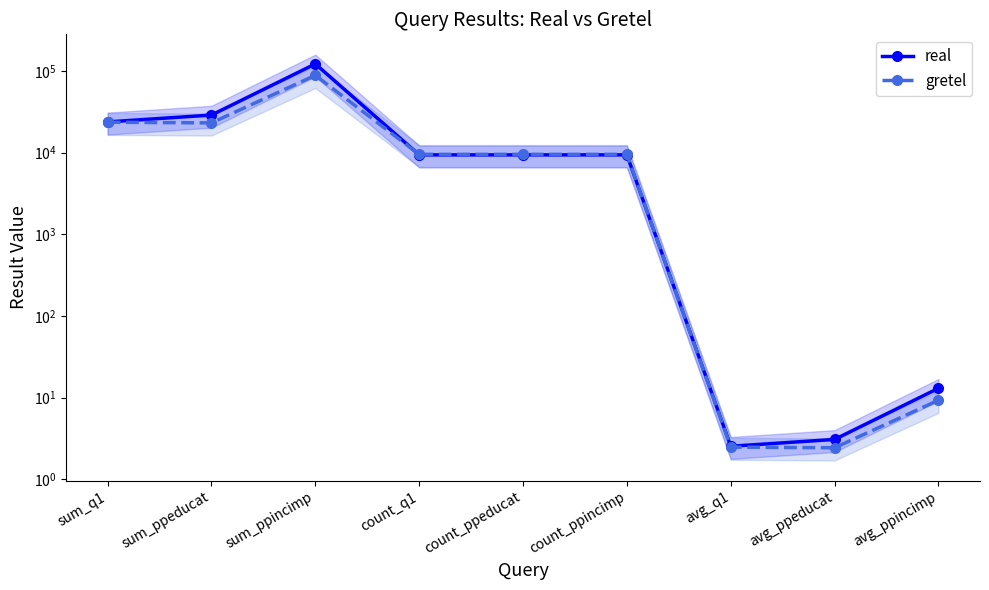

What position from the right is sum_ppincimp?

7